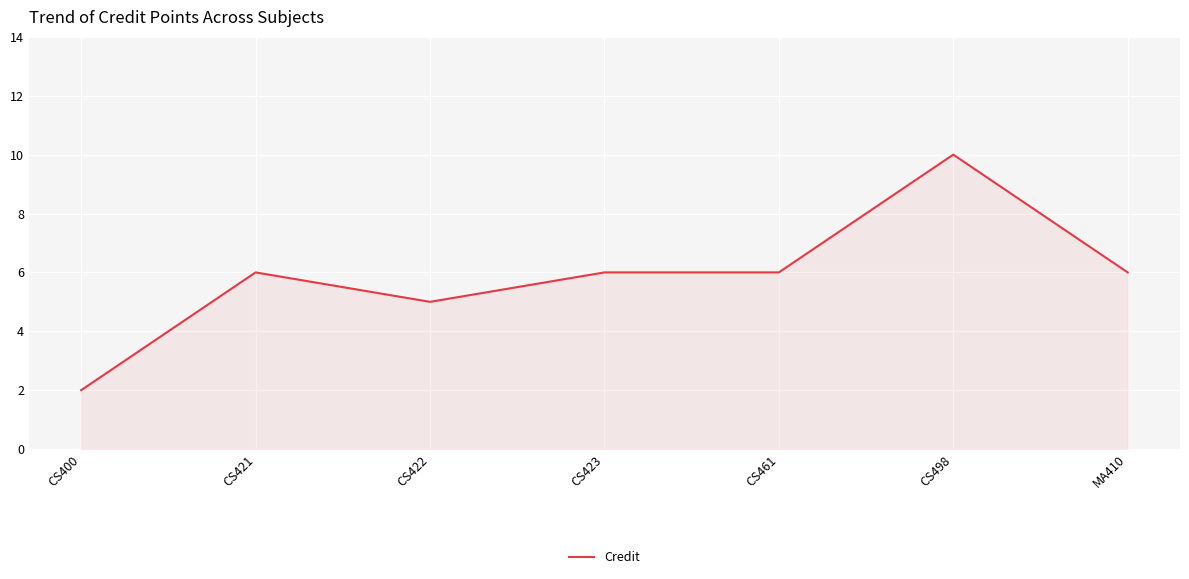

What position from the left is CS498?

6